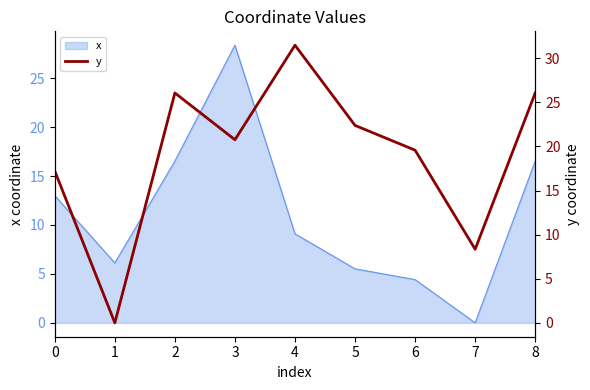

At which category does the chart reach its minimum across all series?

1